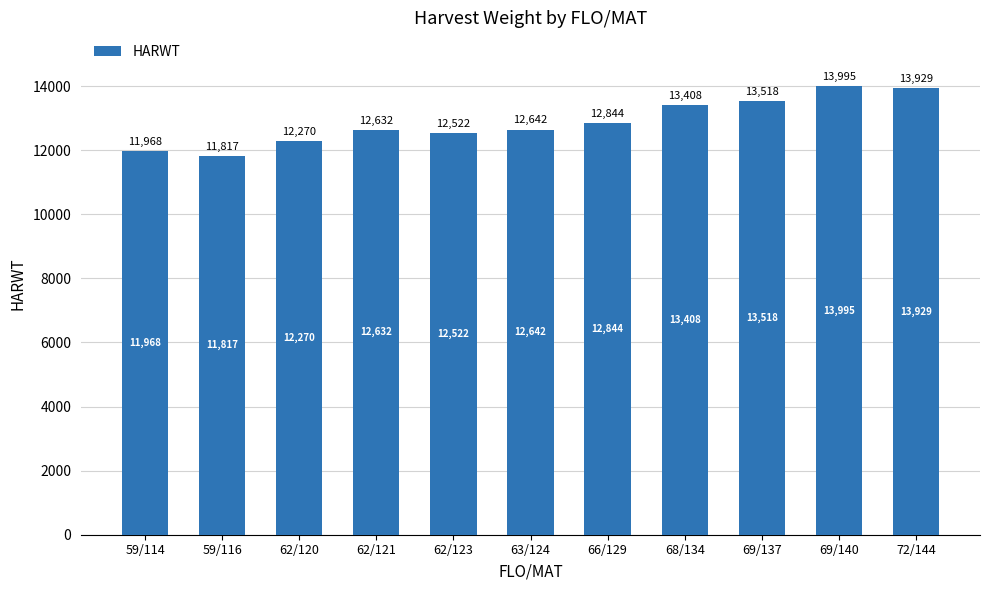

The value at 69/137 is 6834. True or false?

False